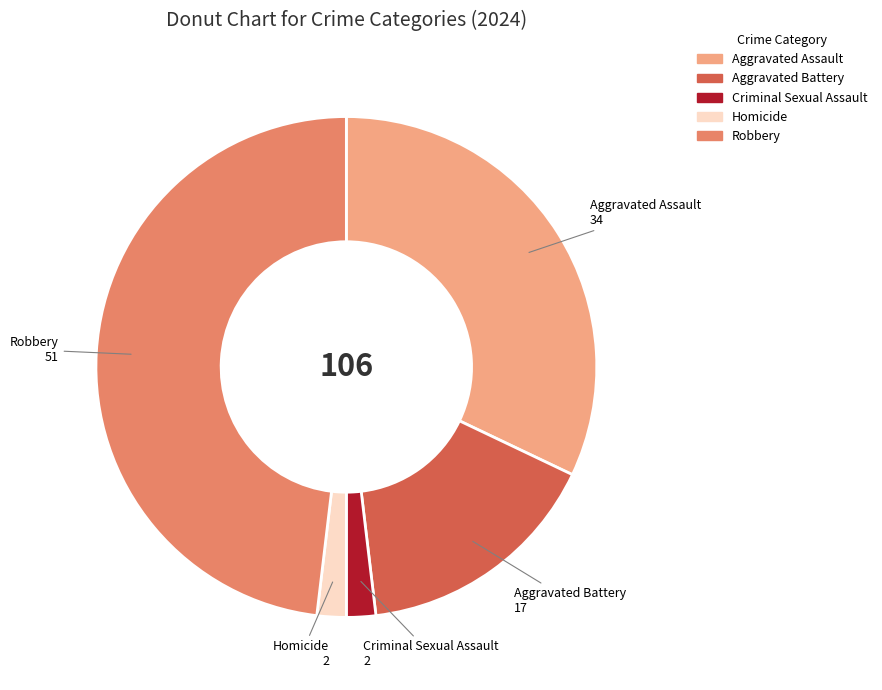

Is it true that Robbery is 48% of the pie?

True